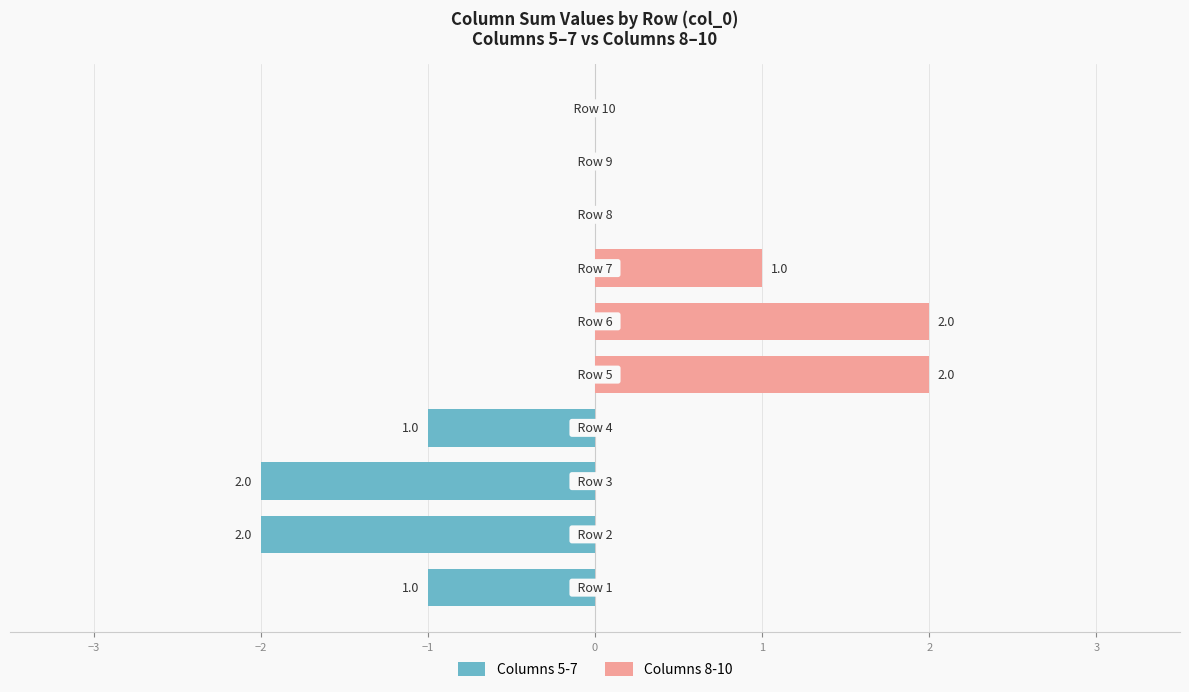

Rank the series by their maximum value, from highest to lowest.

Columns 8-10, Columns 5-7